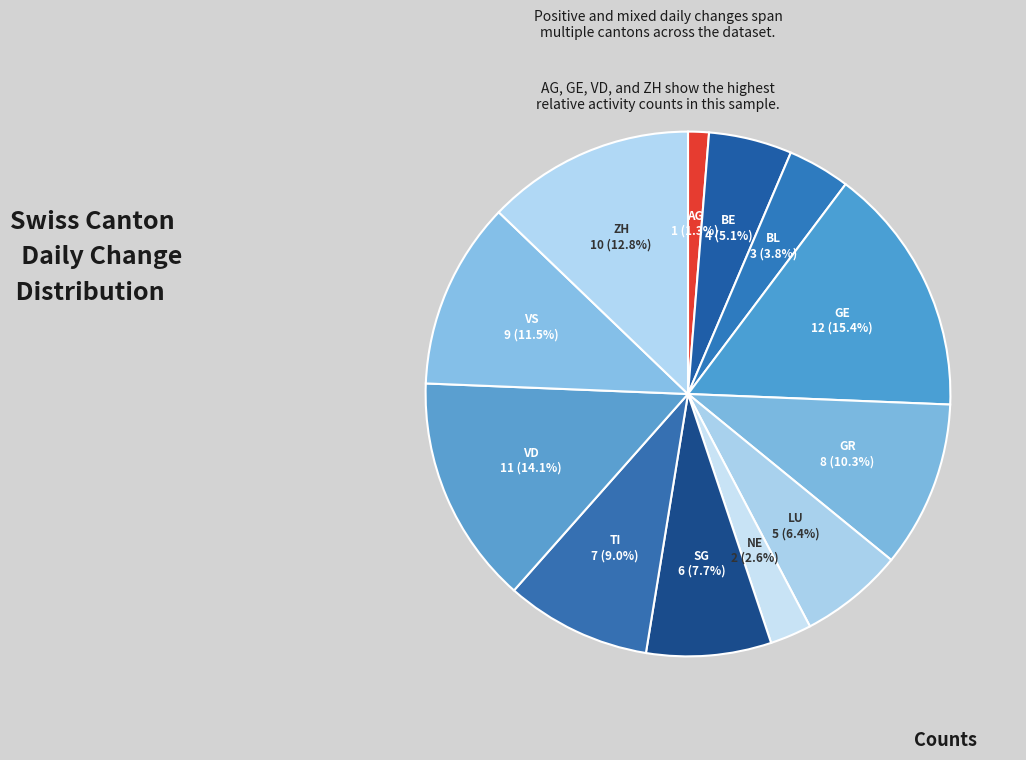

Is there a majority slice in this chart?

No